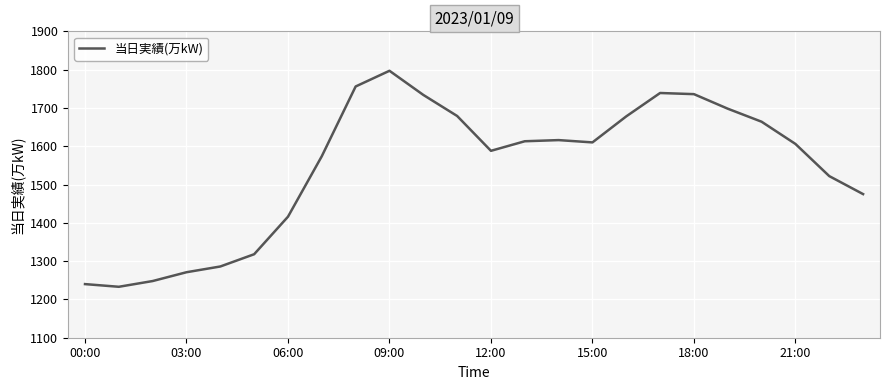

What is the difference between the maximum and minimum values?

564